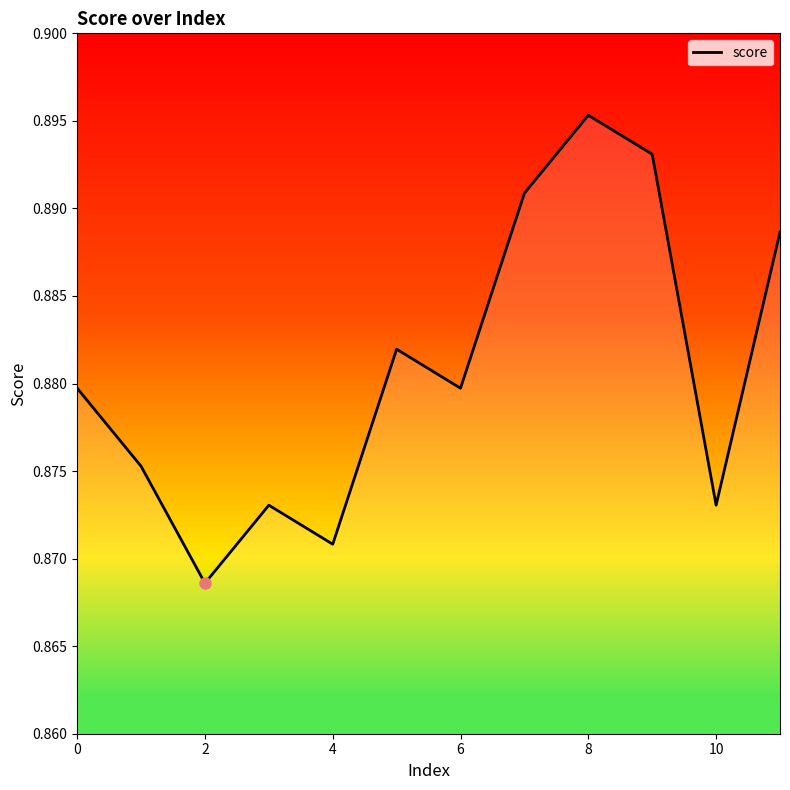

True or false: there are more than 1 points higher than both neighbors.

True